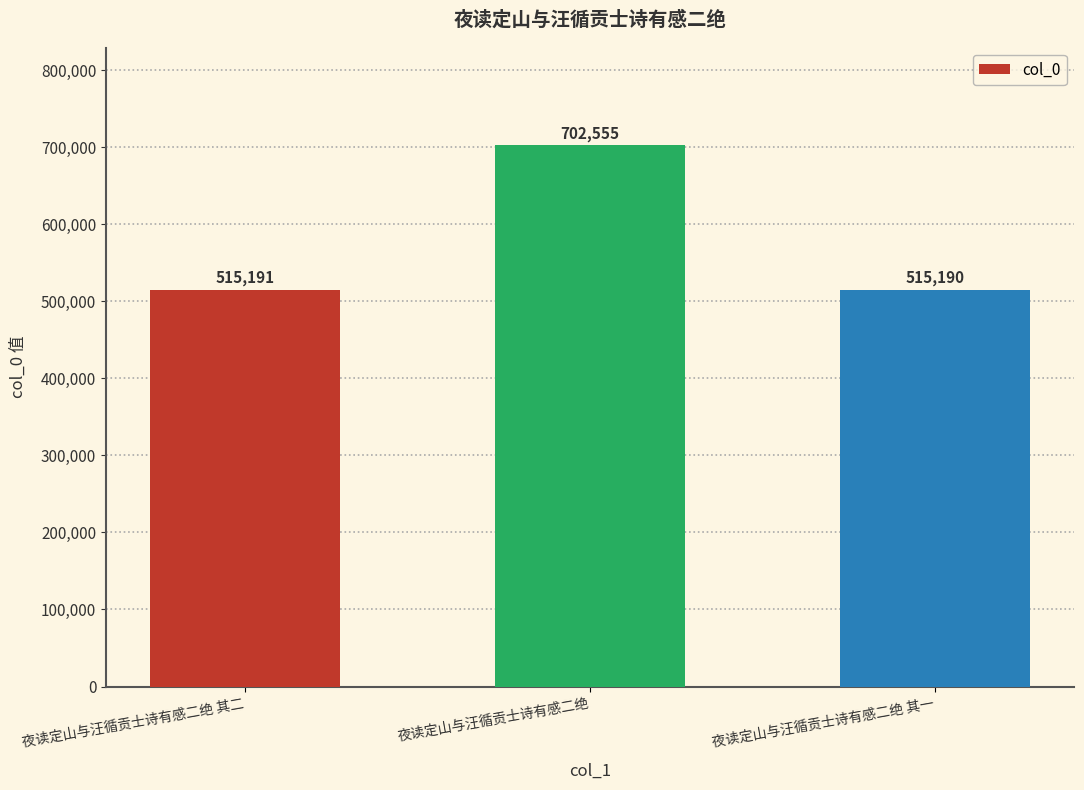

What is the ratio of the value at 夜读定山与汪循贡士诗有感二绝 其二 to the value at 夜读定山与汪循贡士诗有感二绝 其一?

1.0